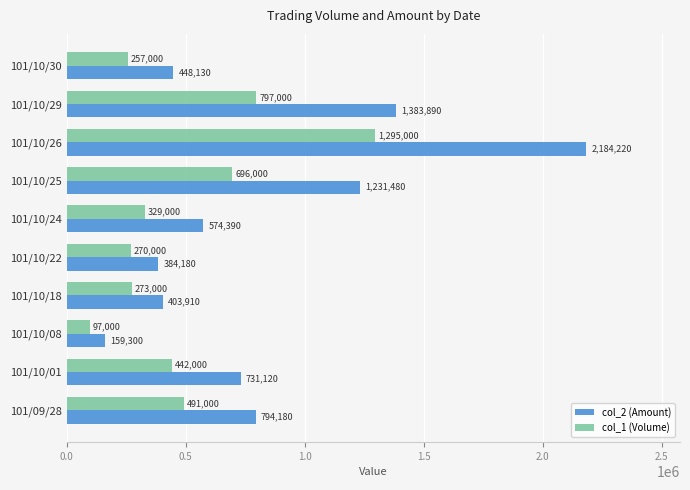

Is the value of col_2 (Amount) at 101/10/26 greater than the value of col_1 (Volume) at 101/10/26?

Yes